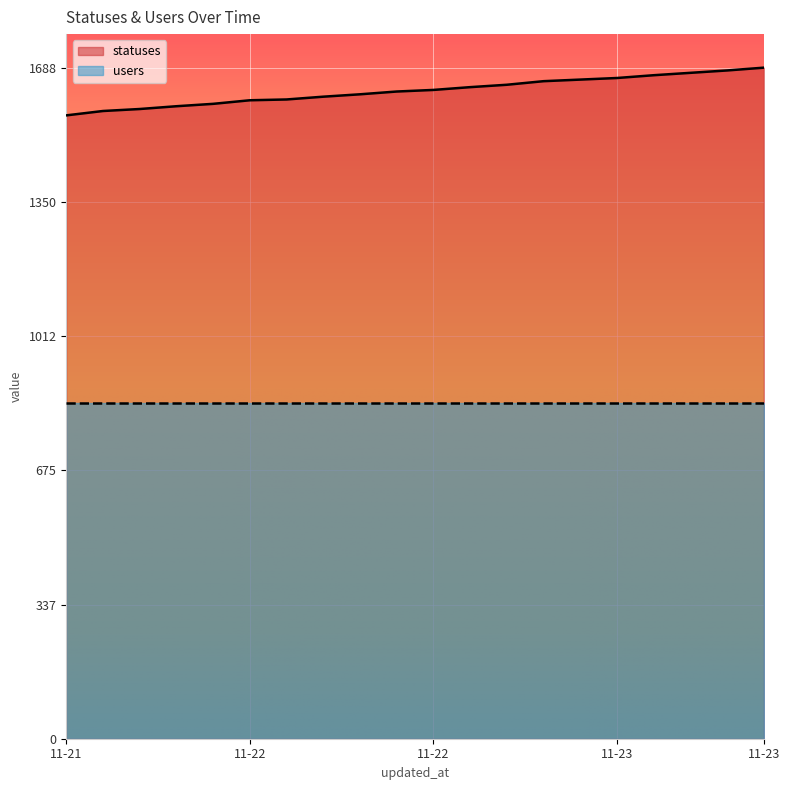

Where is the data nearest to the value 1628?

2022-11-22 12:43